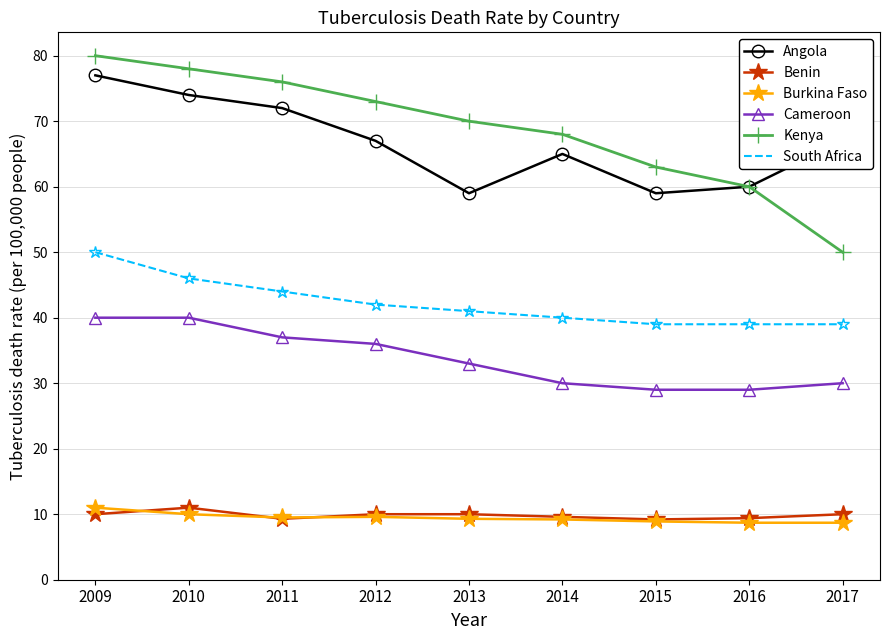

What is the minimum value shown in the chart?

8.7